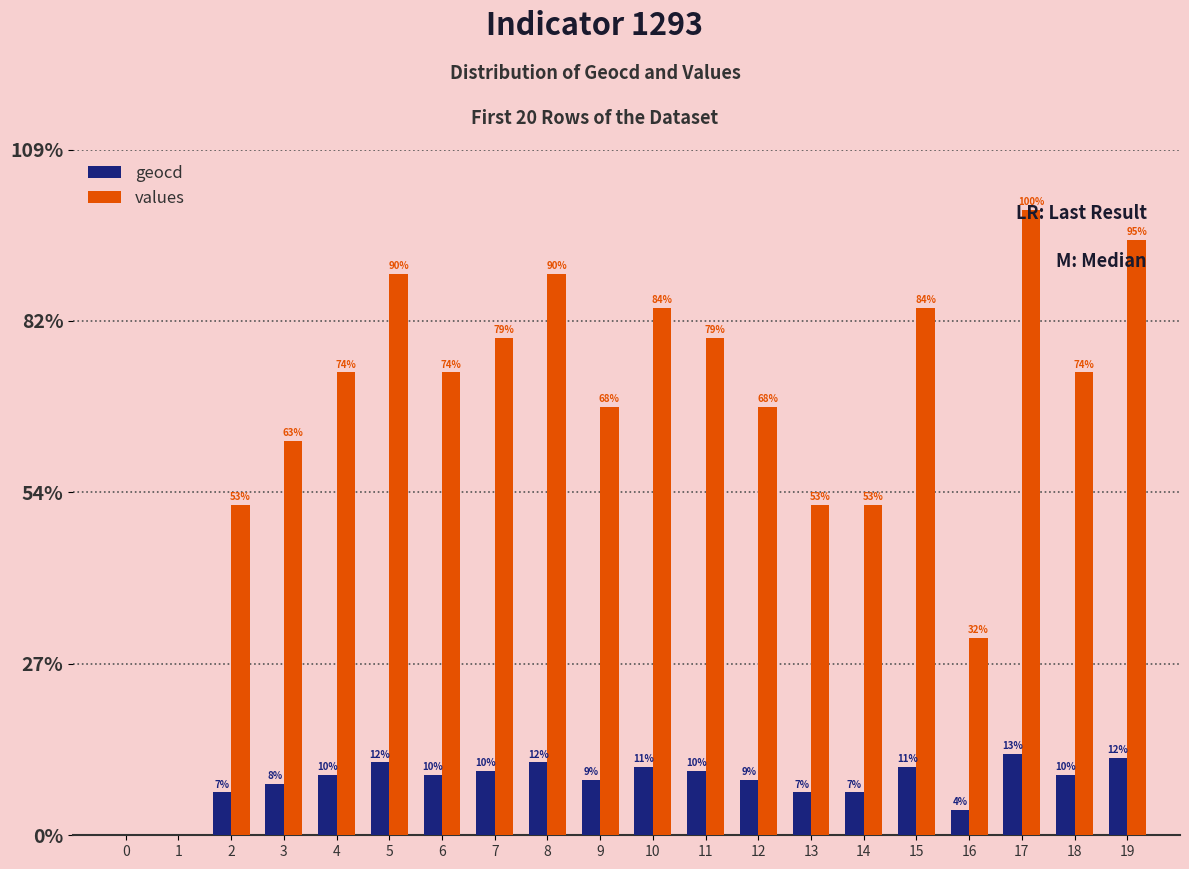

What are all the series names shown in the legend?

geocd, values